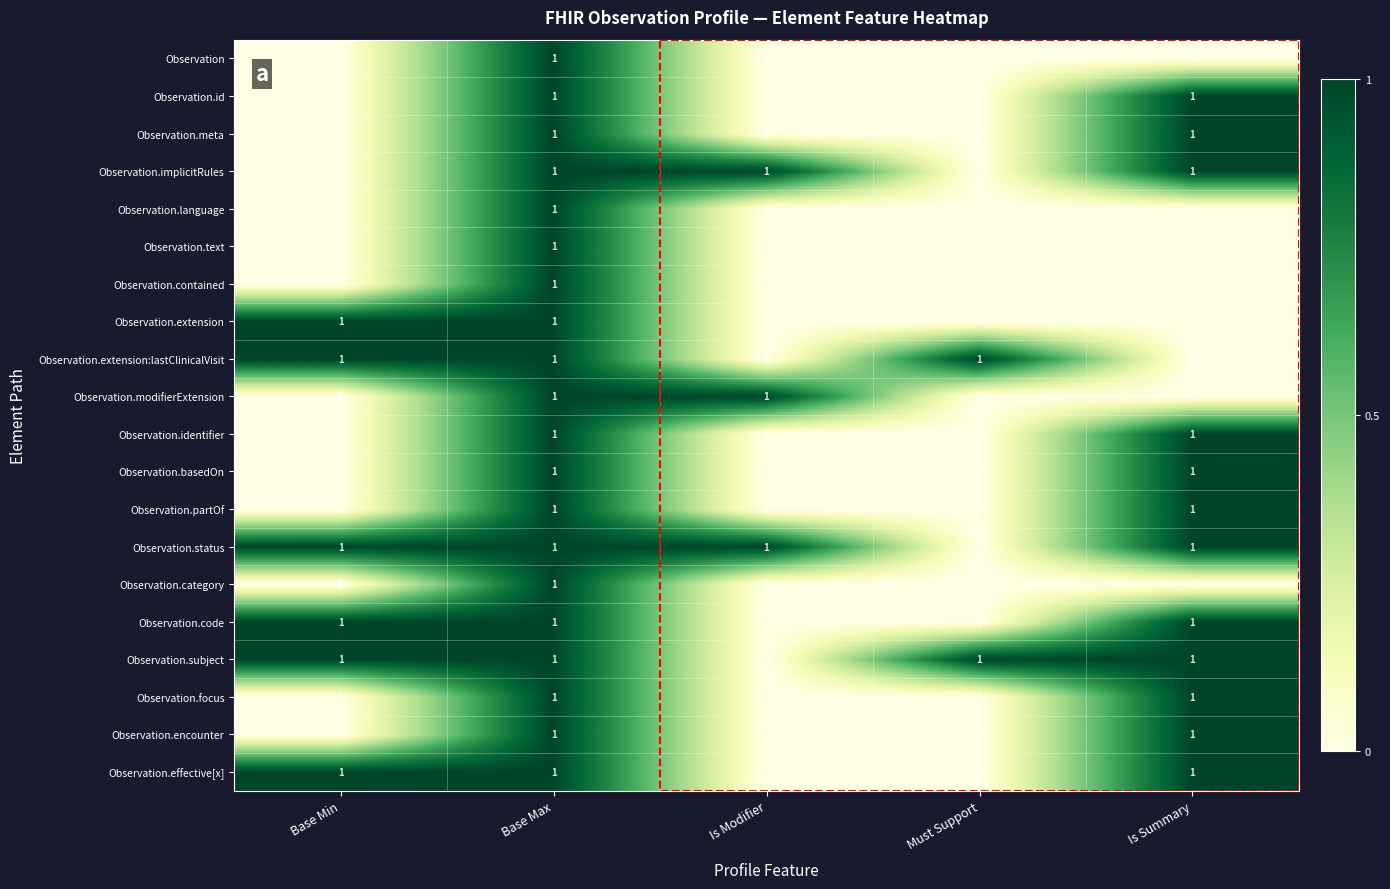

What is the maximum value shown in the chart?

1